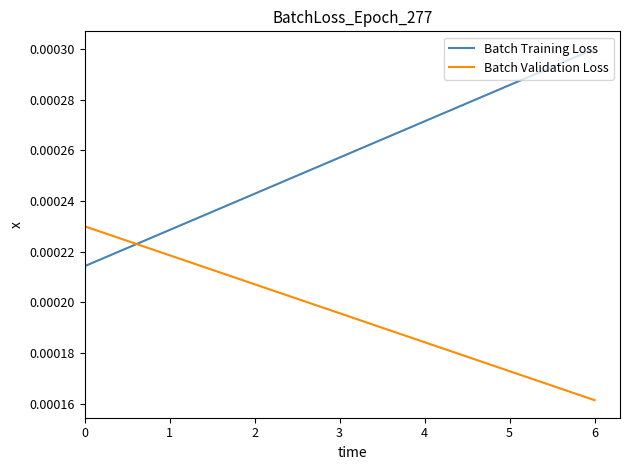

Where is Batch Validation Loss nearest to the value 0?

6